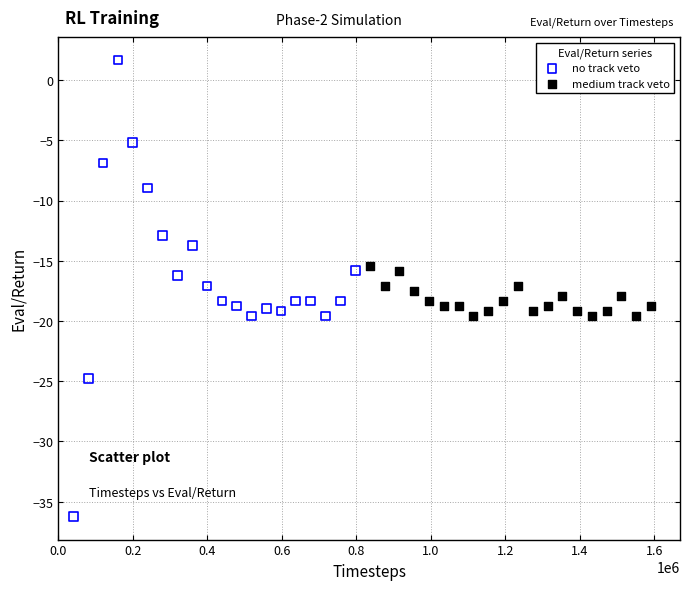

Which series has the largest Y range (max minus min)?

no track veto